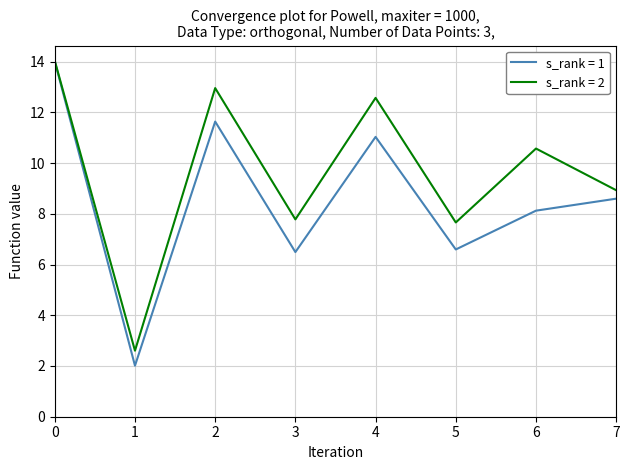

The value of s_rank = 1 at 3 is 3.8. True or false?

False